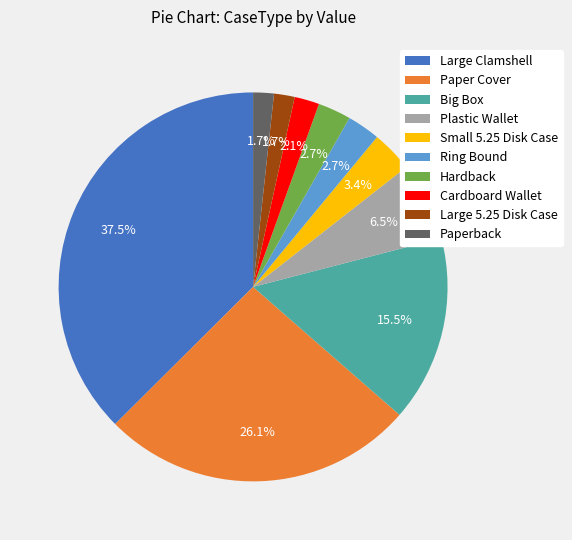

What is the largest slice in the pie chart?

Large Clamshell